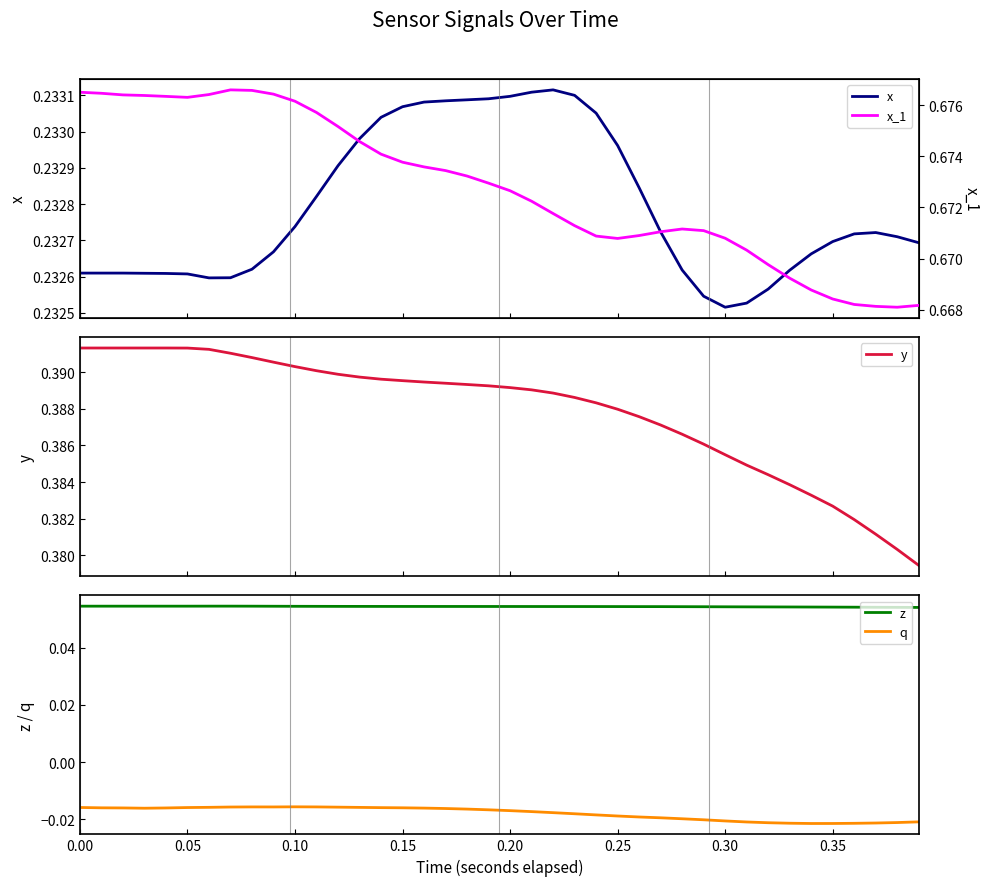

True or false: q and z cross at least once.

False